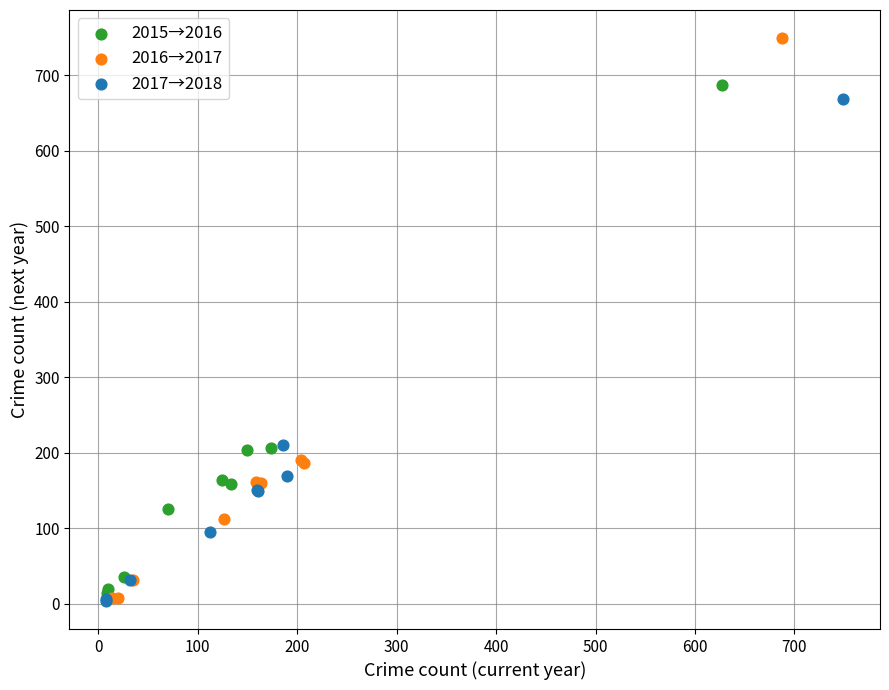

Which series reaches the maximum Y coordinate?

2016→2017